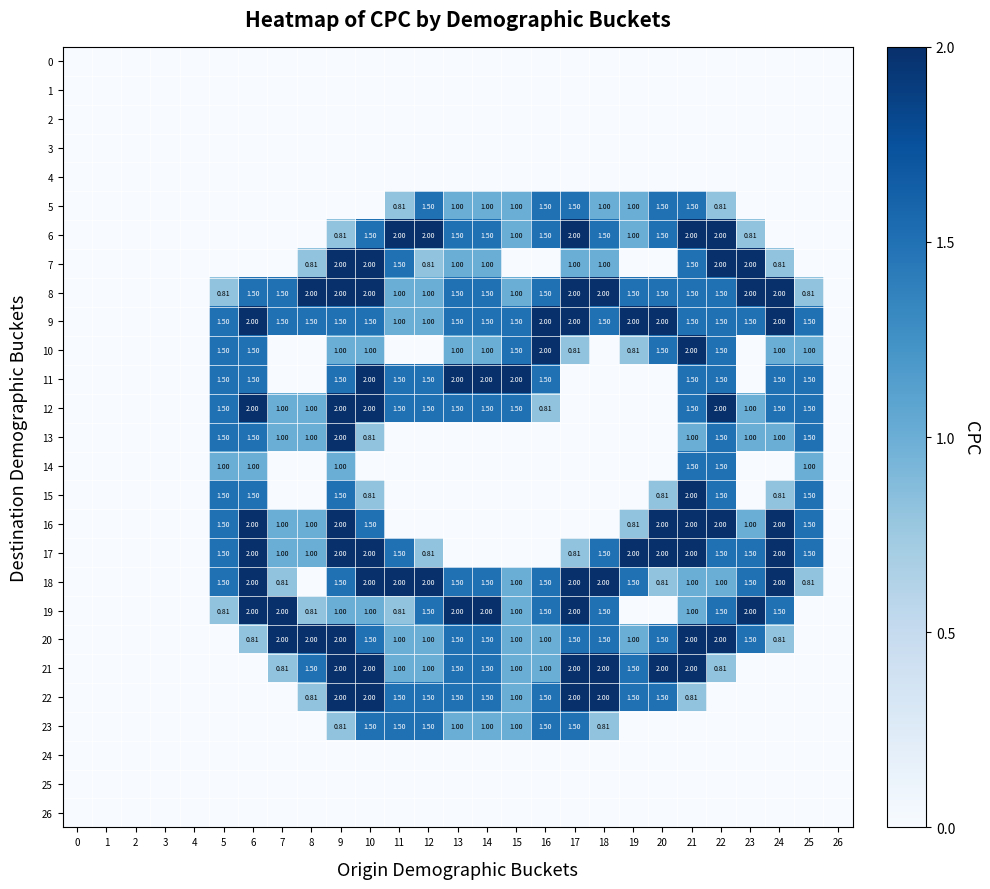

What is the difference between the highest and lowest values at 6?

2.0